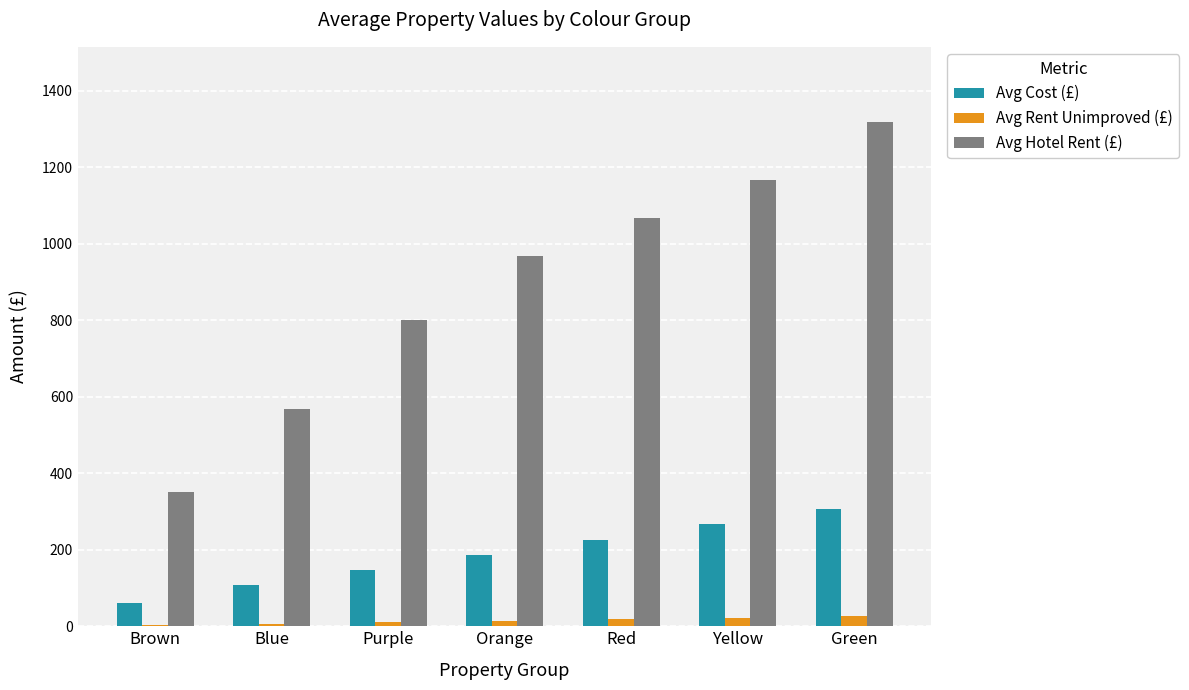

At which category is the sum across all series the highest?

Green